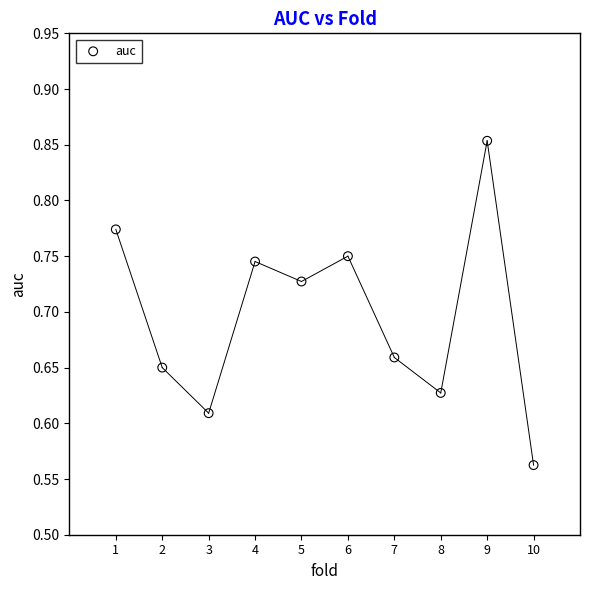

What is the range of X values (max minus min)?

9.0